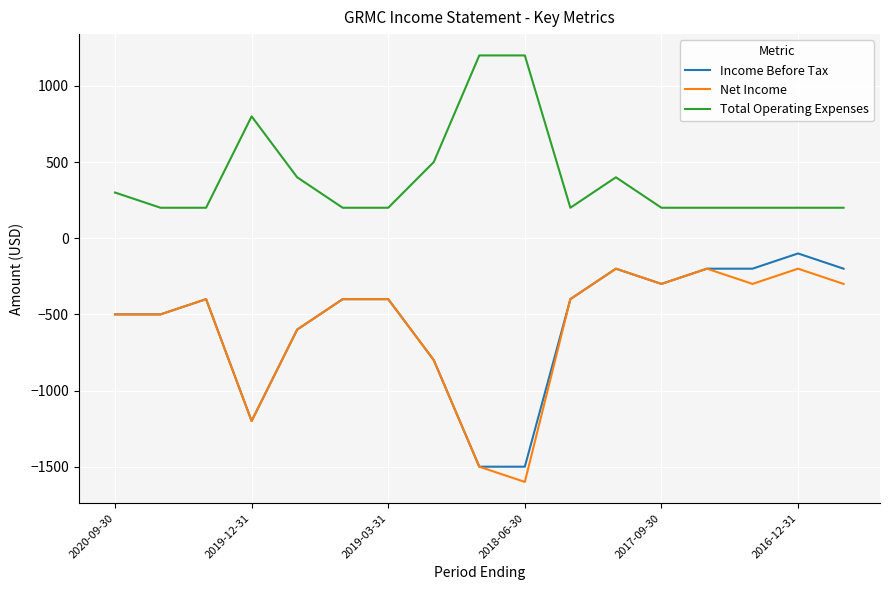

True or false: Net Income and Total Operating Expenses cross at least once.

False